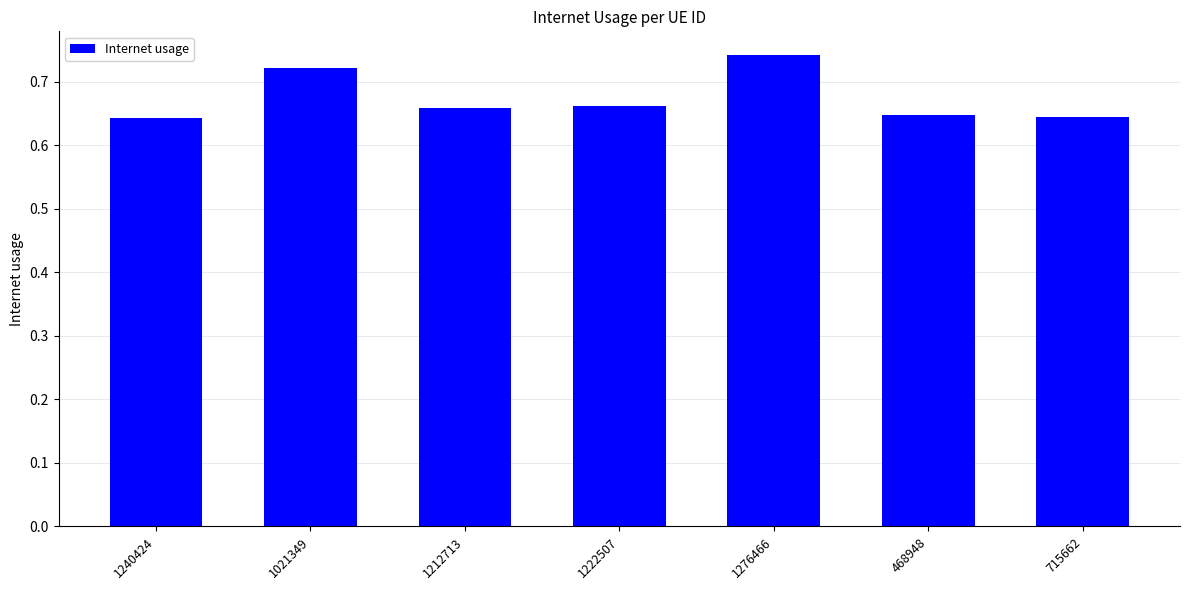

Is it true that the value at 1240424 is 0.2?

False